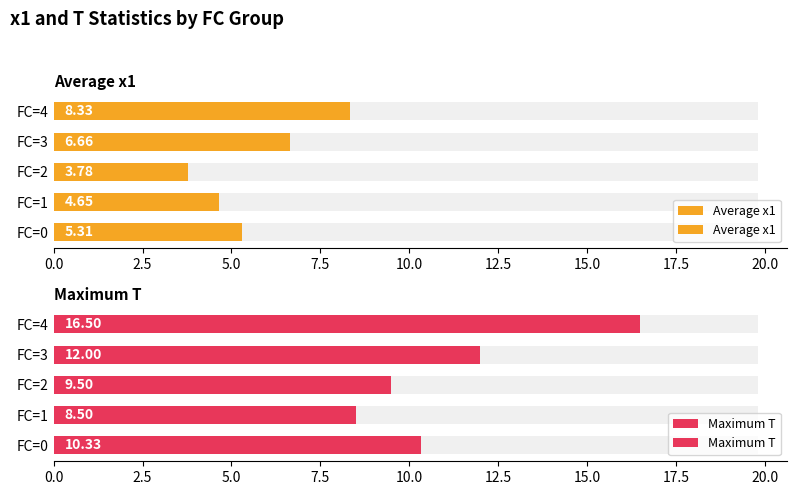

Which series has the largest range (max minus min)?

Maximum T